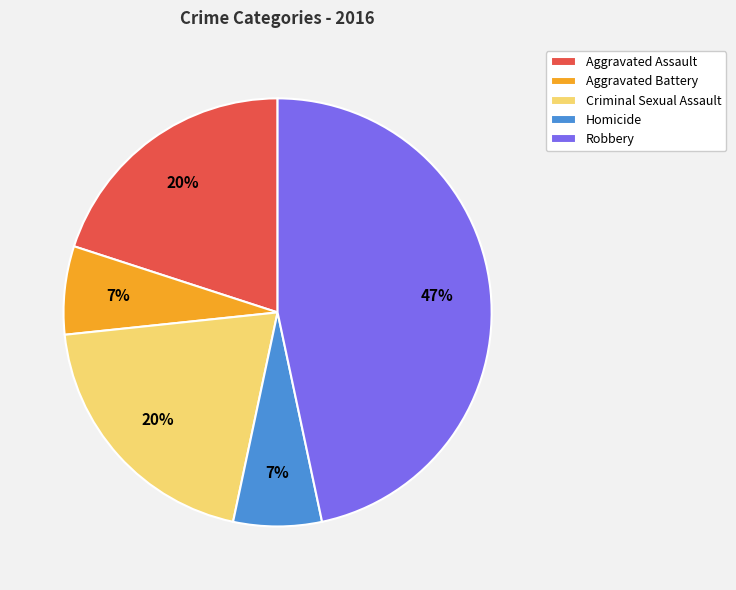

Which category has the biggest portion of the pie?

Robbery